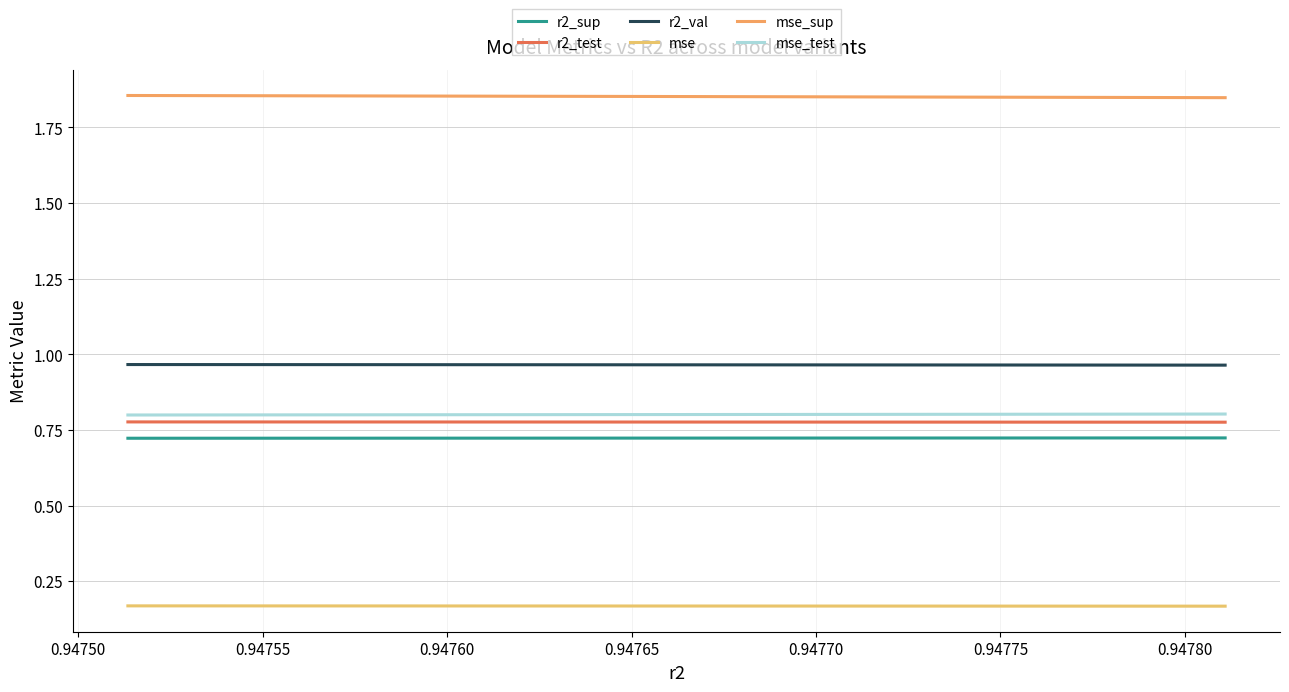

Is it true that mse_sup equals 3.3 at 0.94760?

False